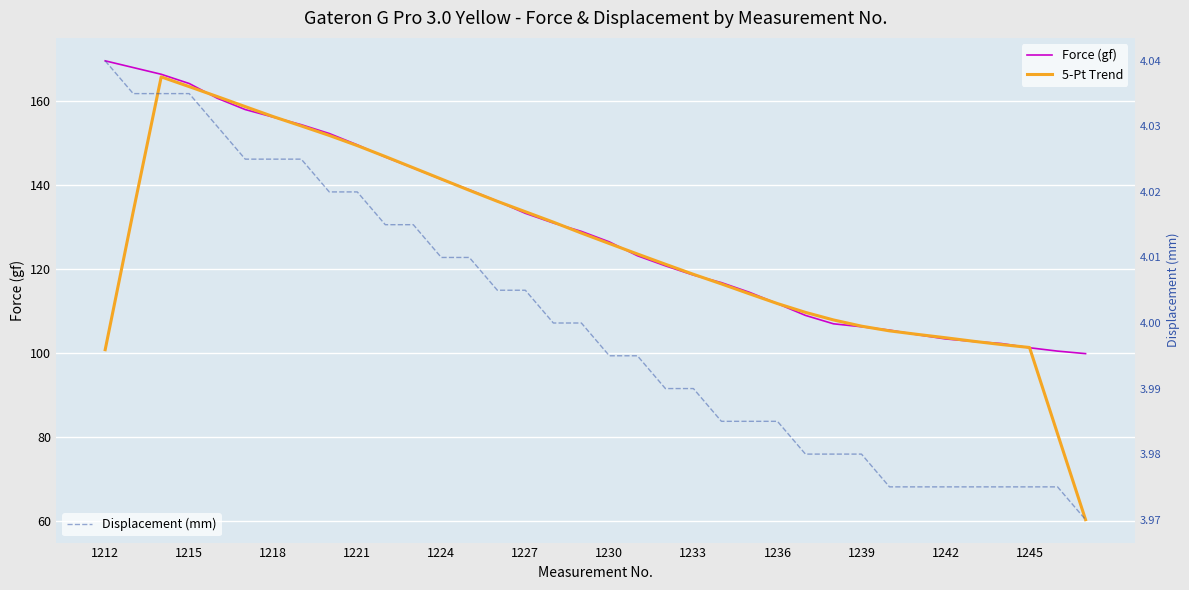

Which series has the widest spread of values?

5-Pt Trend